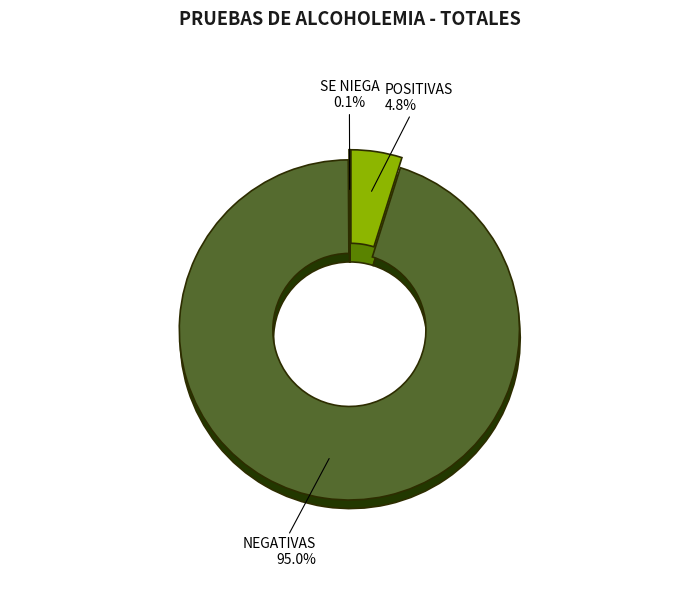

What is the majority slice?

NEGATIVAS